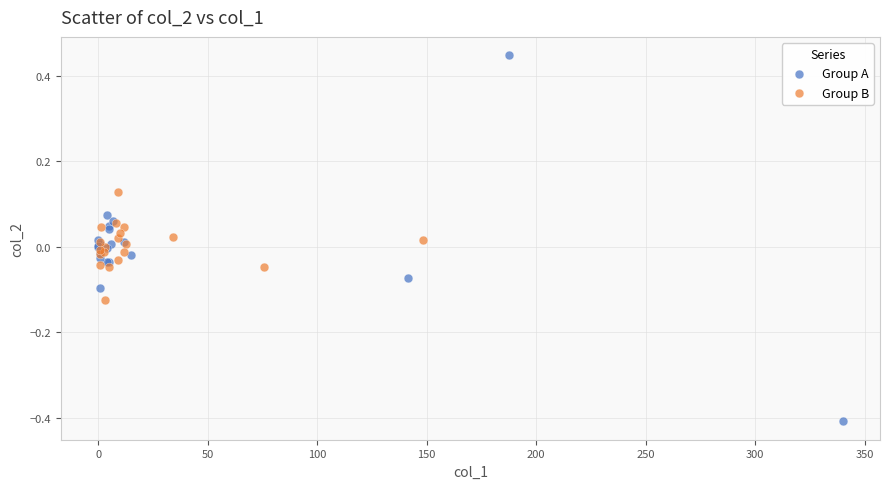

Which series has the largest Y range (max minus min)?

Group A